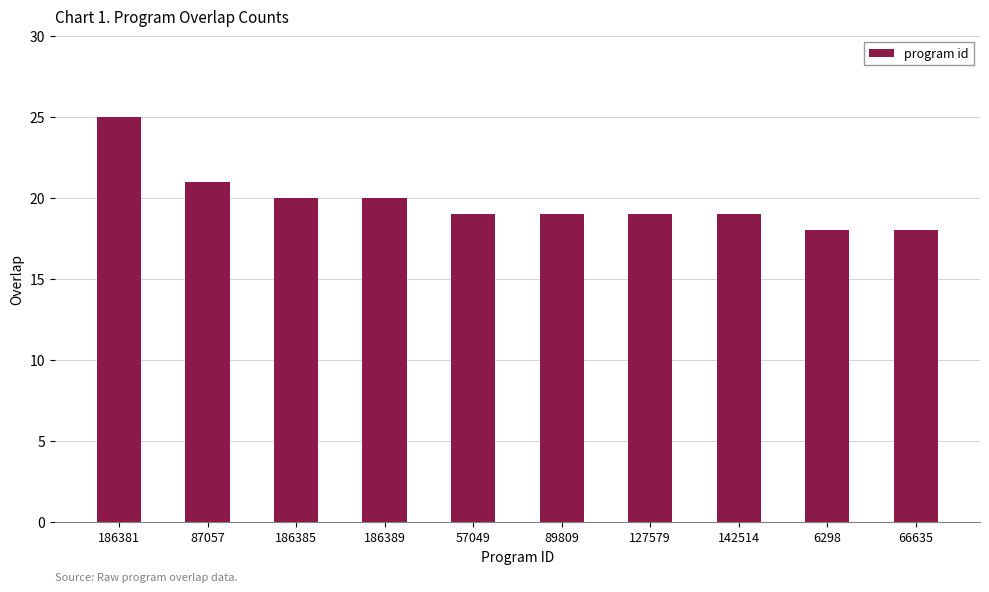

What is the label of the 10th bar from the right?

186381